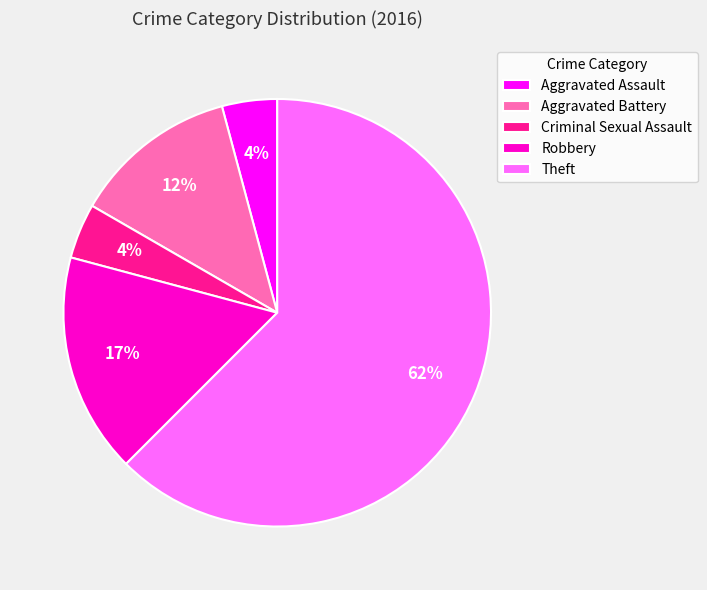

How many slices are in this pie chart?

5